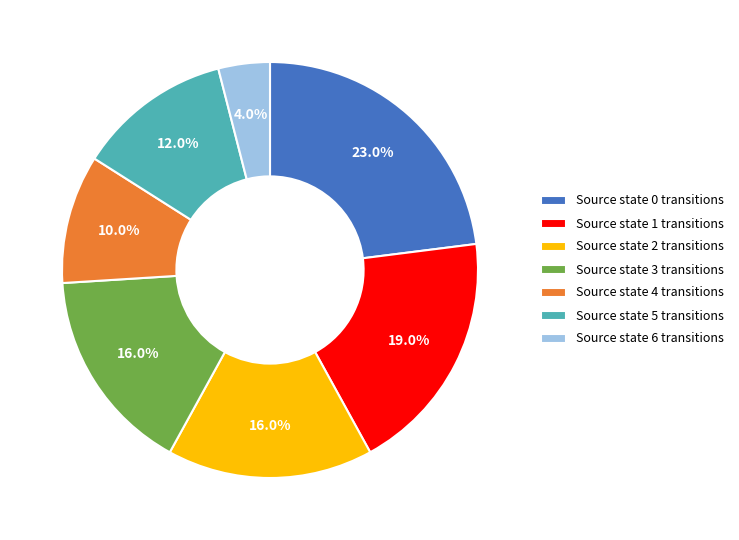

What is the smallest slice in the pie chart?

Source state 6 transitions